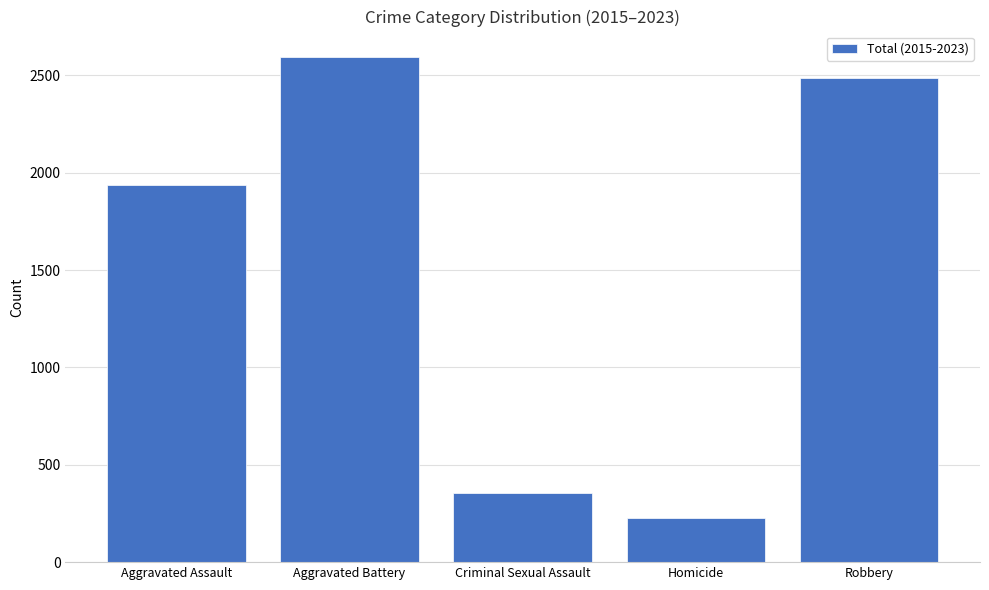

Reading left to right, what are all the values shown in this chart?

1938	2595	357	226	2488